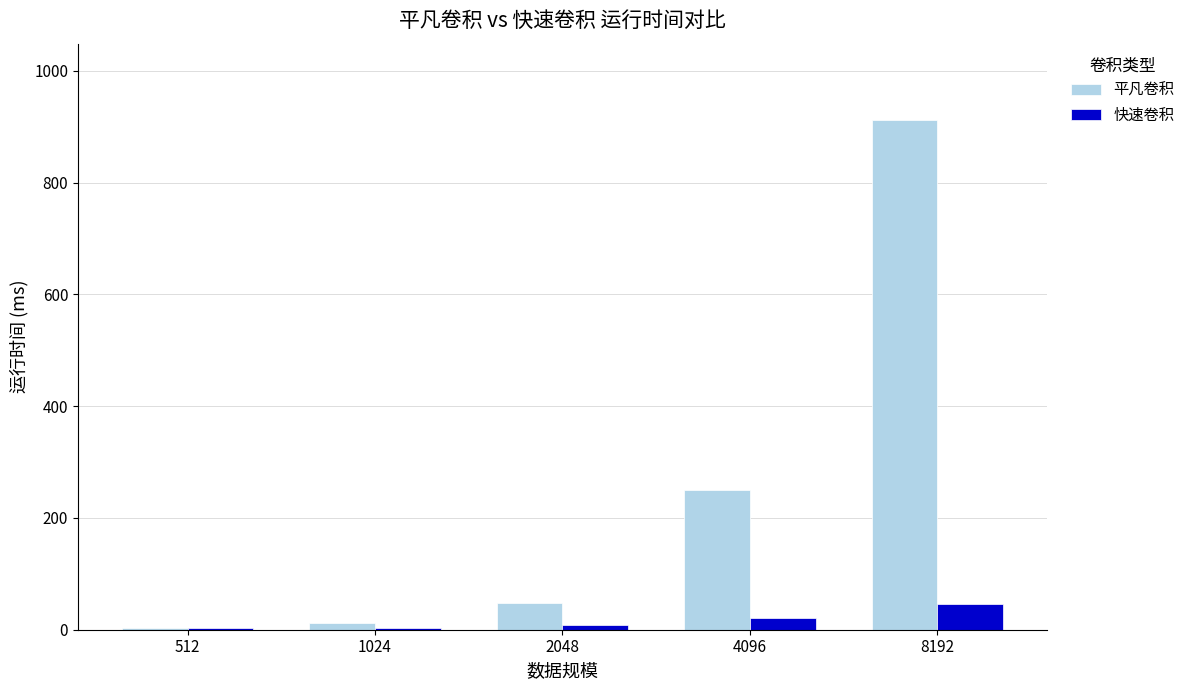

What is the difference between the 平凡卷积 values at 2048 and 512?

44.0